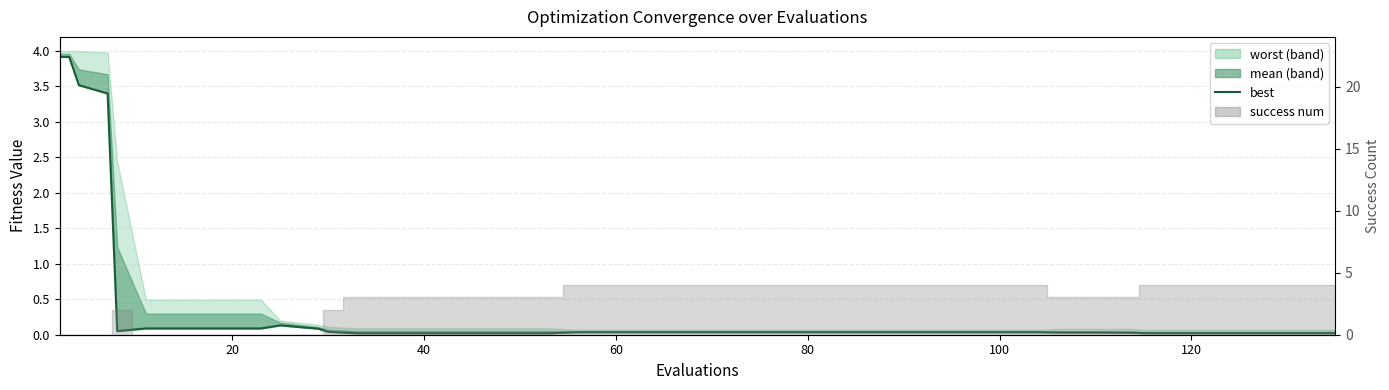

What is the maximum value shown in the chart?

3.9